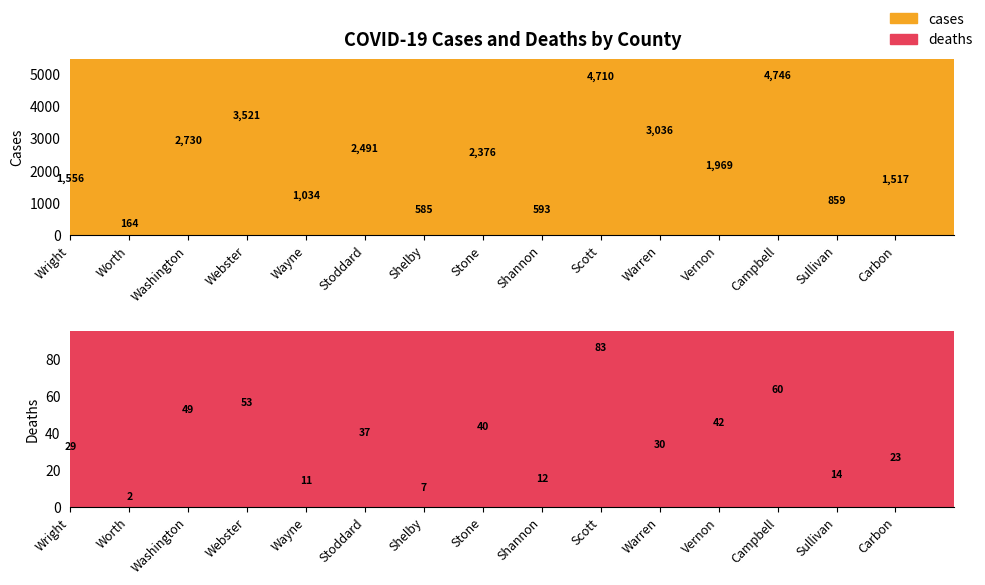

How many values in the cases series exceed 1969?

7